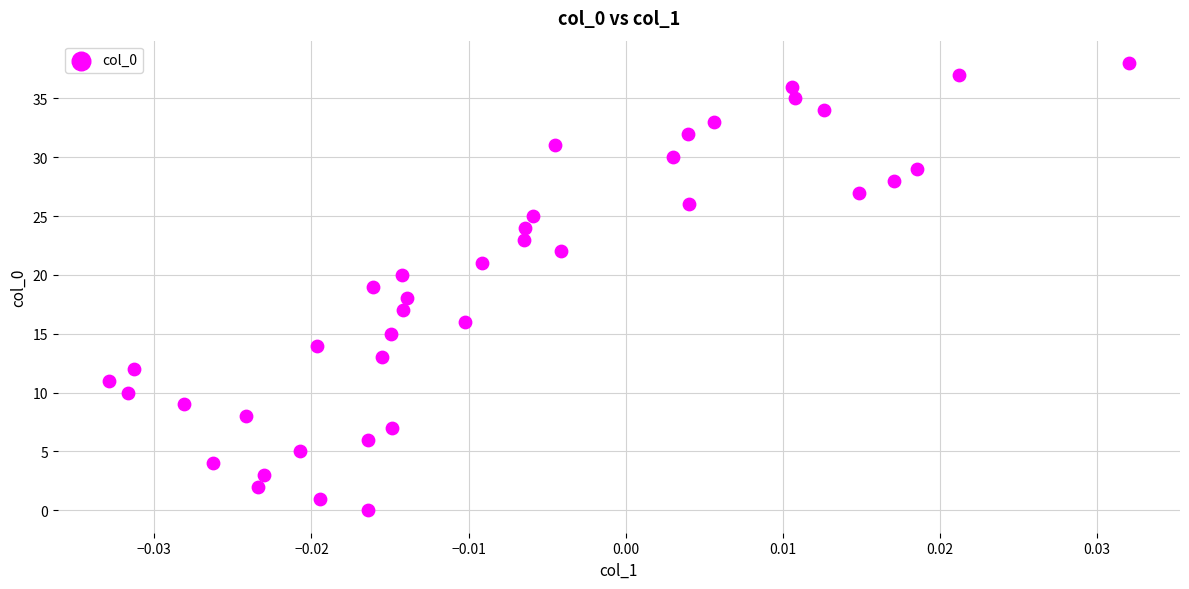

What is the range of Y values (max minus min)?

38